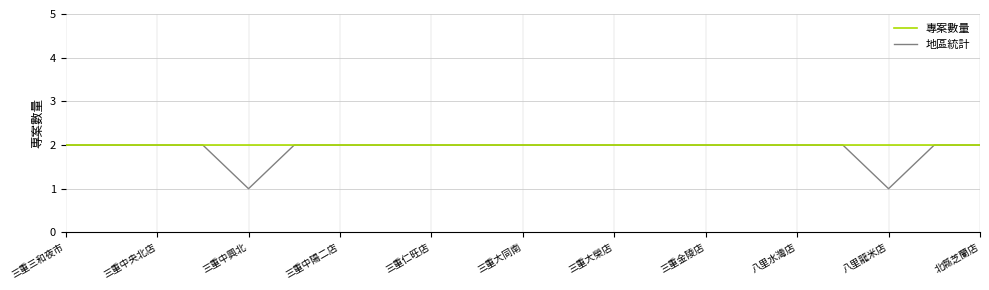

Which series has the widest spread of values?

地區統計